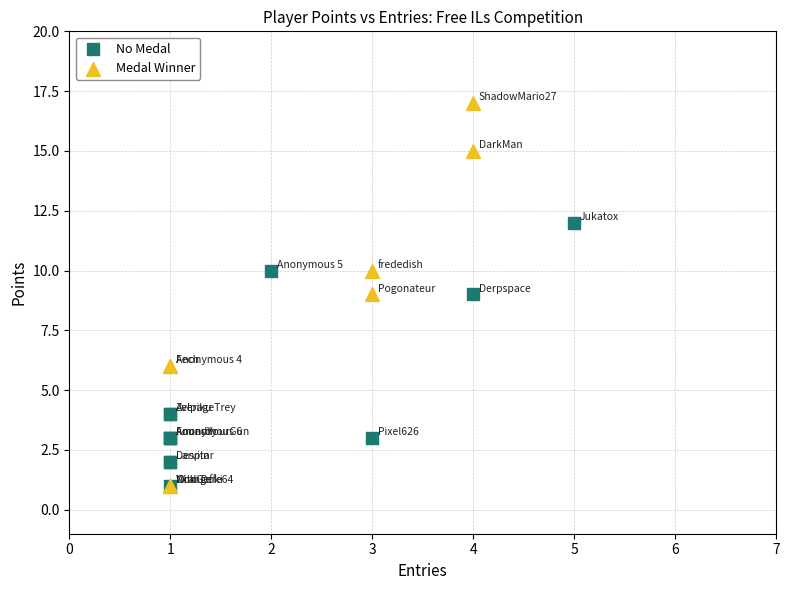

Which series contains the highest Y value?

Medal Winner